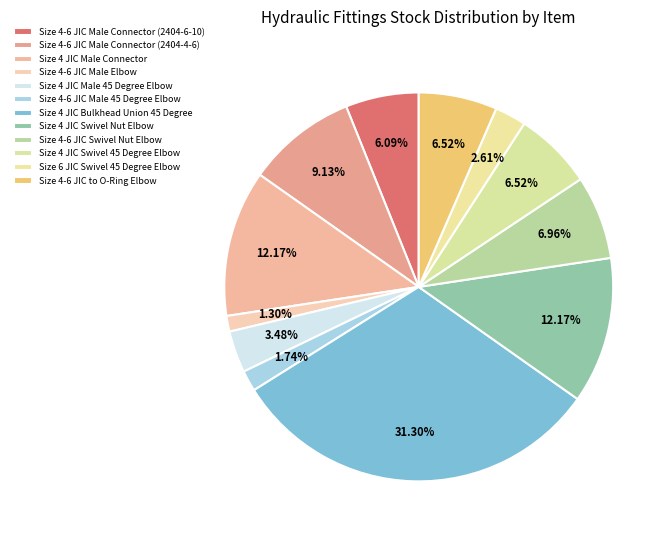

Which slice is the largest?

Size 4 JIC Bulkhead Union 45 Degree